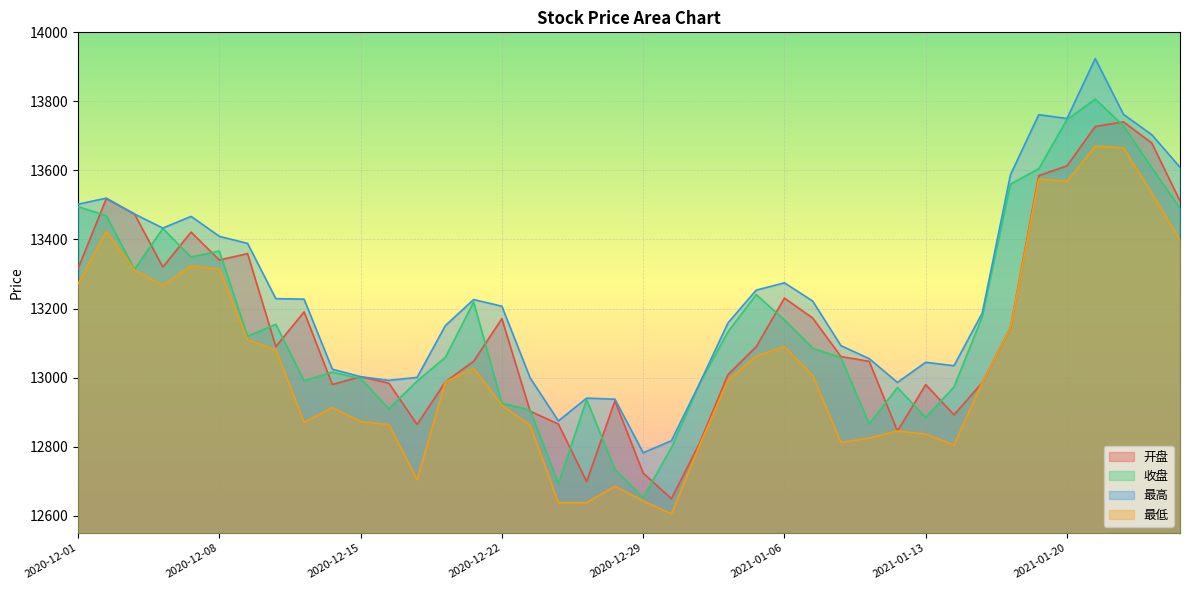

At 2021-01-15, list the series in order from smallest to largest.

开盘, 最低, 收盘, 最高